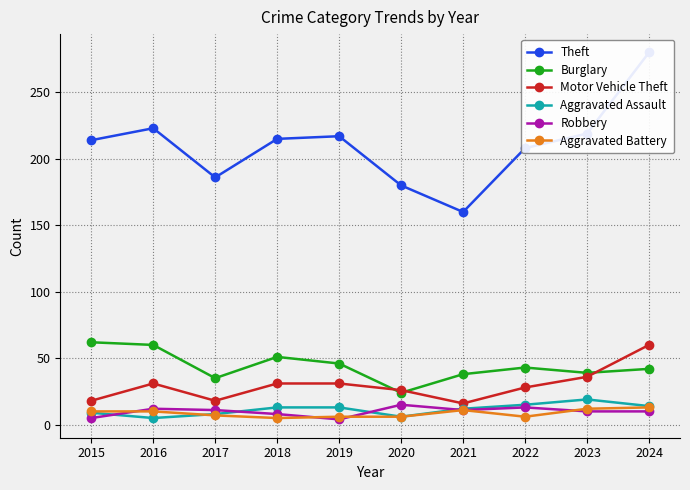

What is the total value across all series at 2017?

265